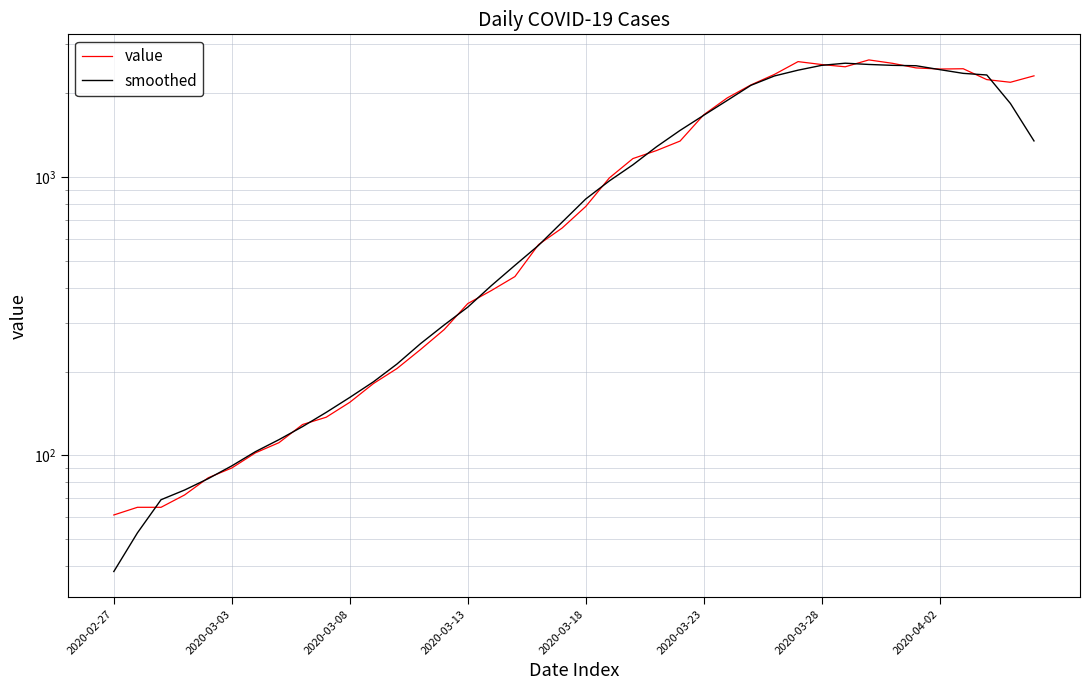

What are all the series names shown in the legend?

value, smoothed